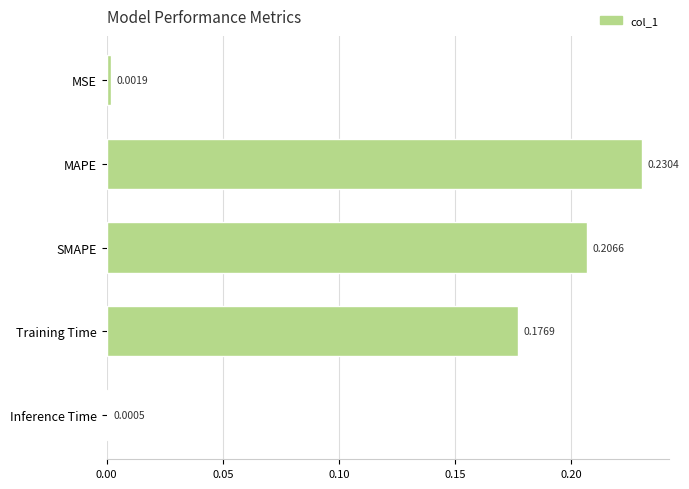

What is the sum of all values?

0.6